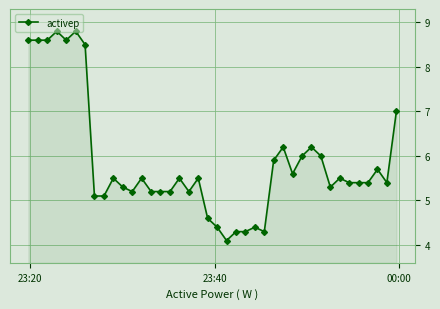

What is the minimum value shown in the chart?

4.1